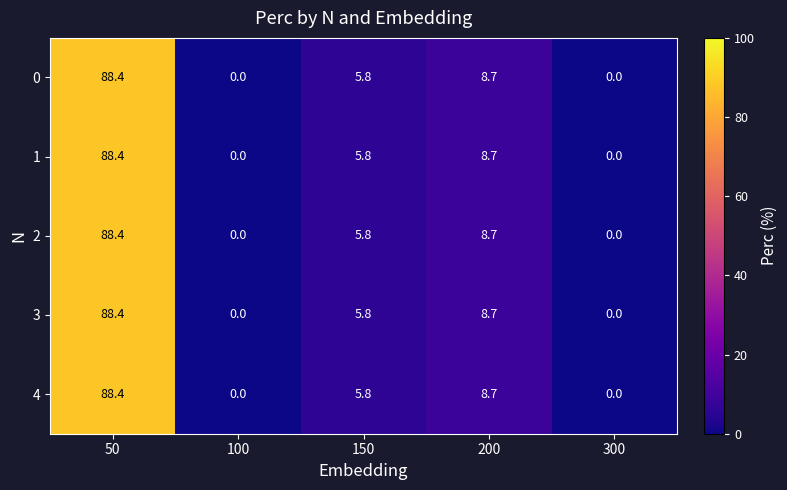

What is the difference between the maximum and second lowest values in the 2 series?

88.4